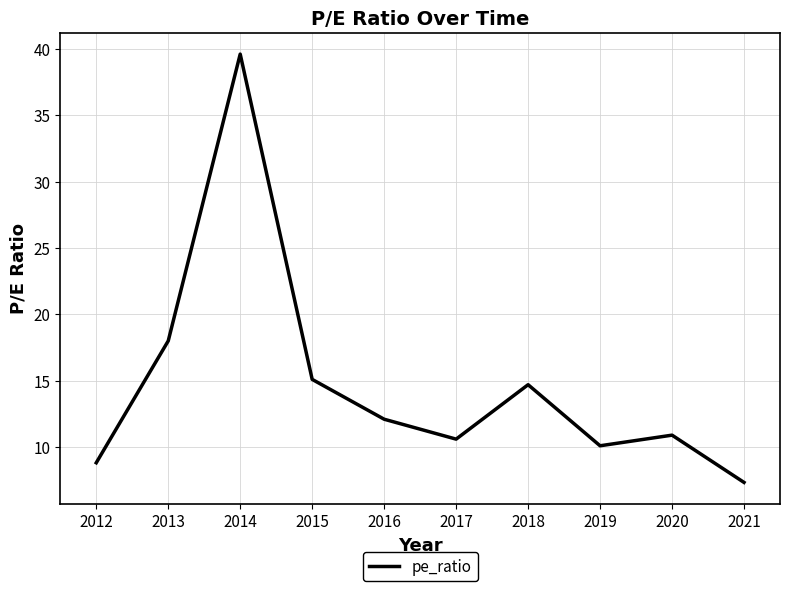

Between 2019 and 2018, which is larger?

2018